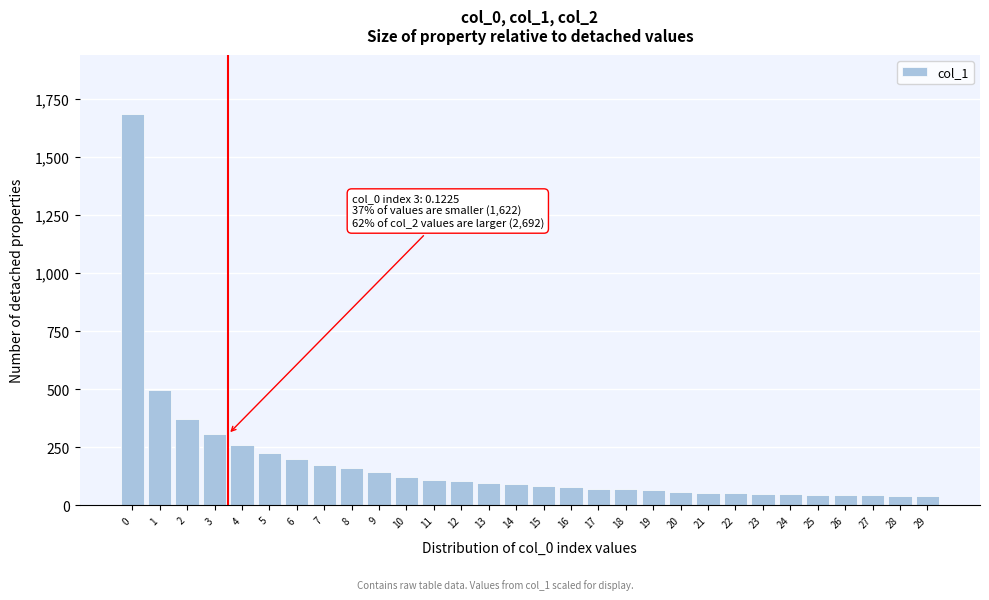

What is the ratio of the value at 11 to the value at 13?

1.1